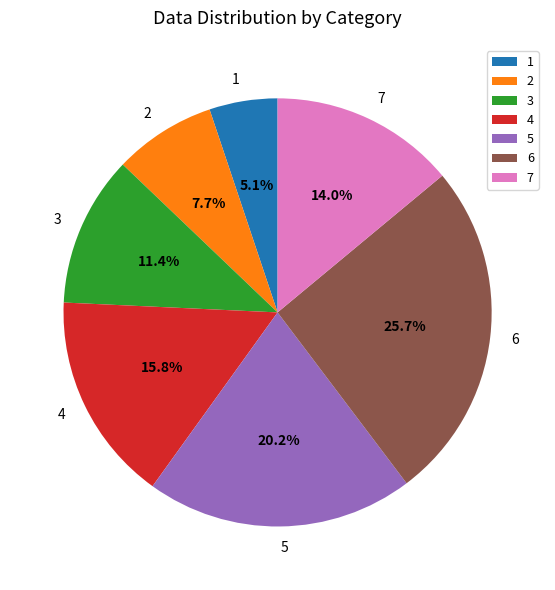

What percentage is NOT represented by 7?

86.0%